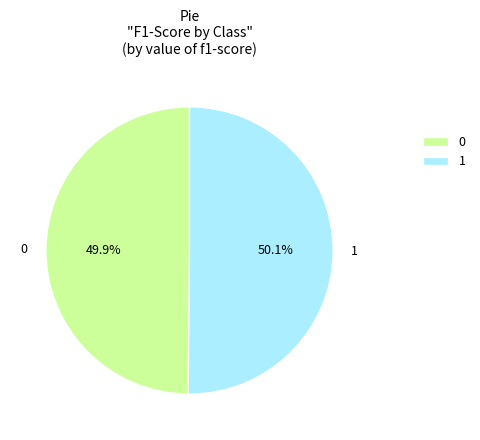

What percentage do 1 and 0 together represent?

100.0%